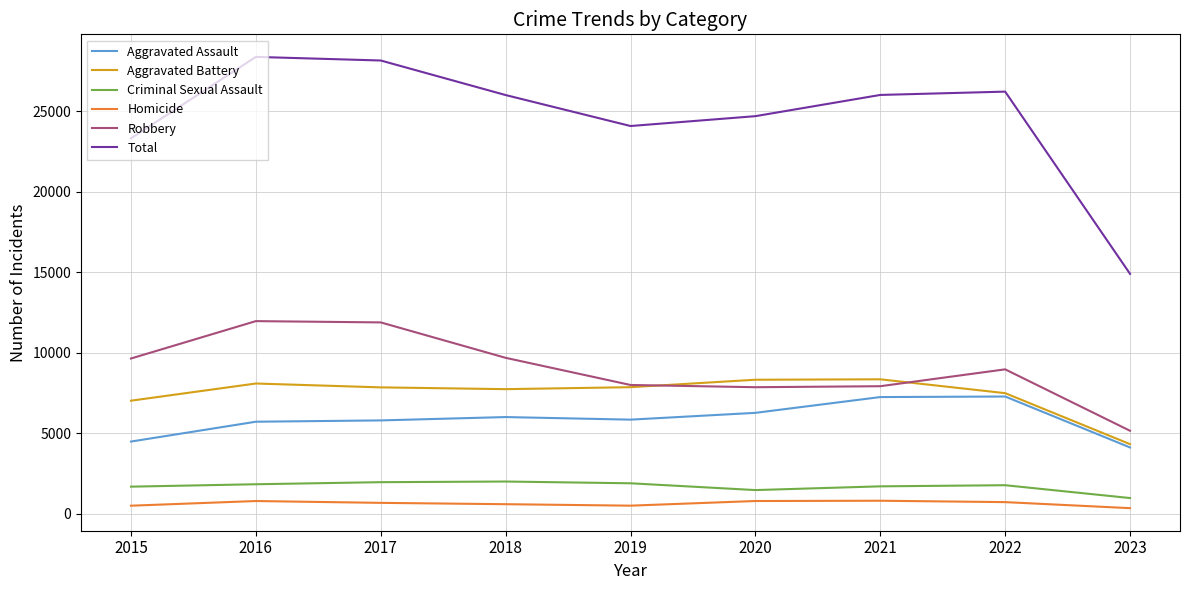

At 2018, list the series in order from smallest to largest.

Homicide, Criminal Sexual Assault, Aggravated Assault, Aggravated Battery, Robbery, Total